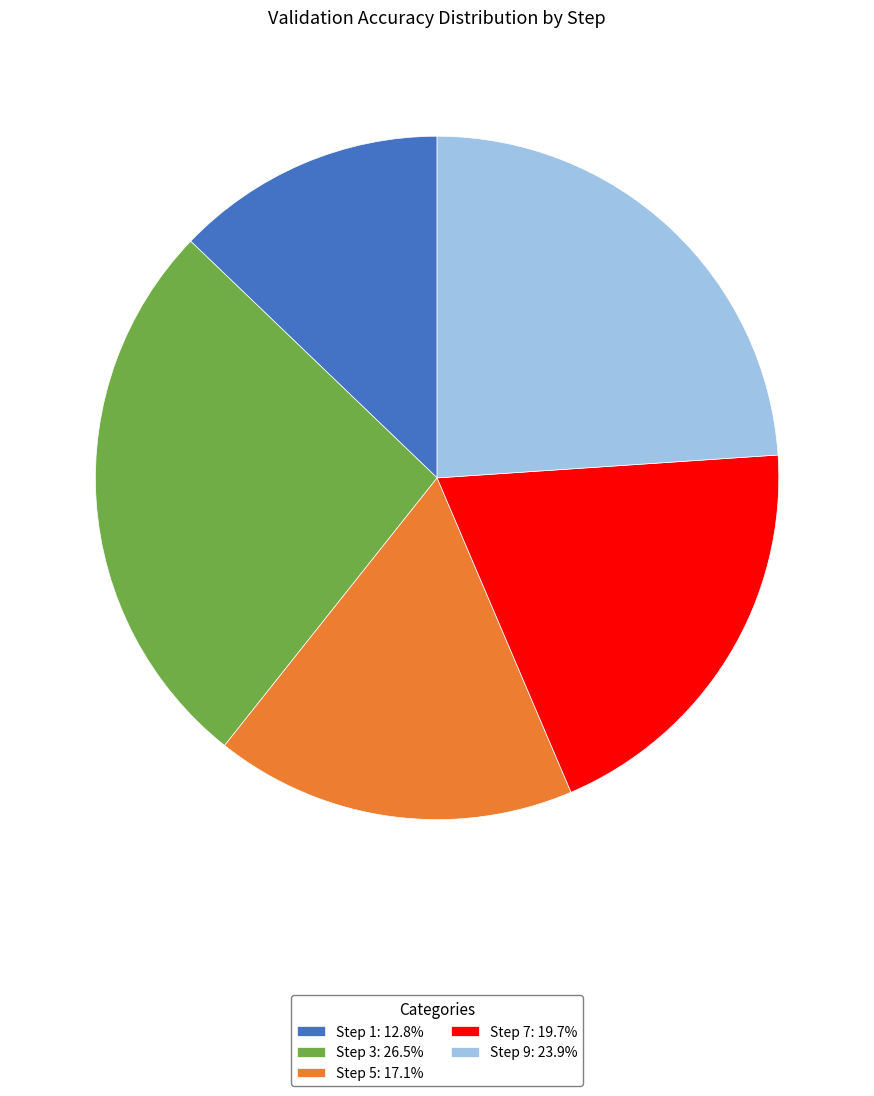

Is Step 9: 23.9% the majority of the pie?

No